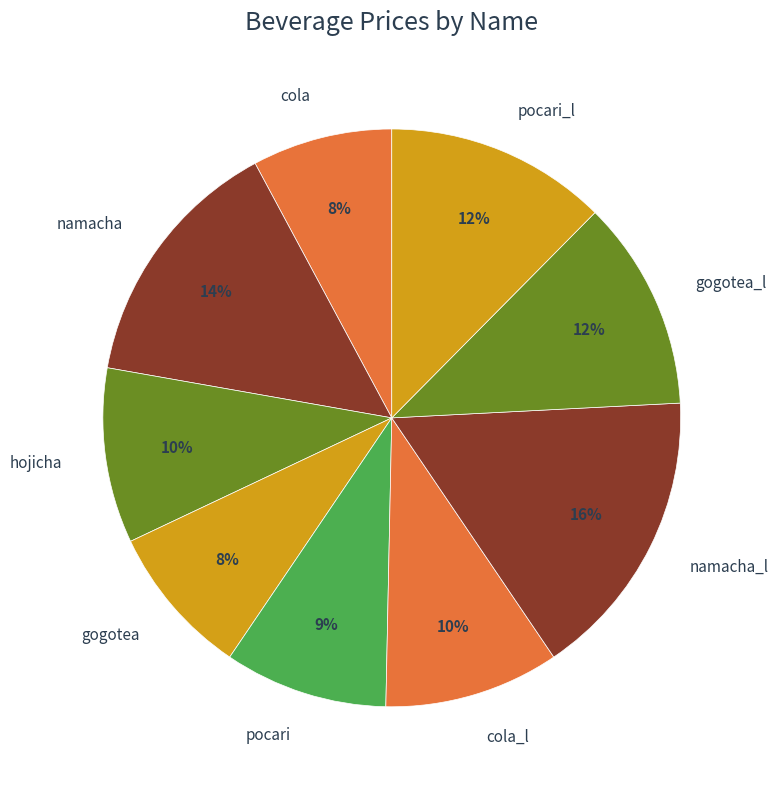

To the nearest percent, what is the average slice percentage?

11%